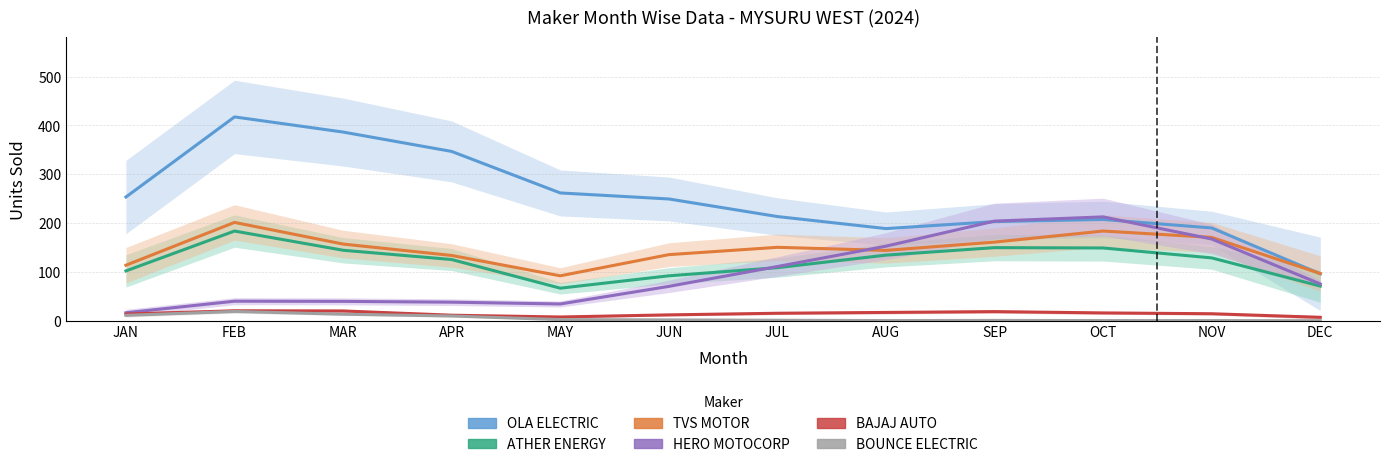

How many interior local peaks does the BOUNCE ELECTRIC series have?

2